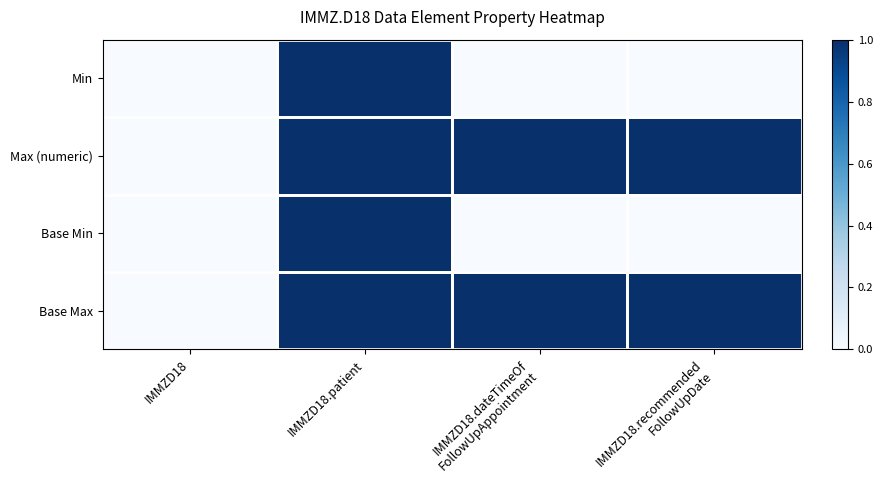

Which series has the largest total across all categories?

Max (numeric)